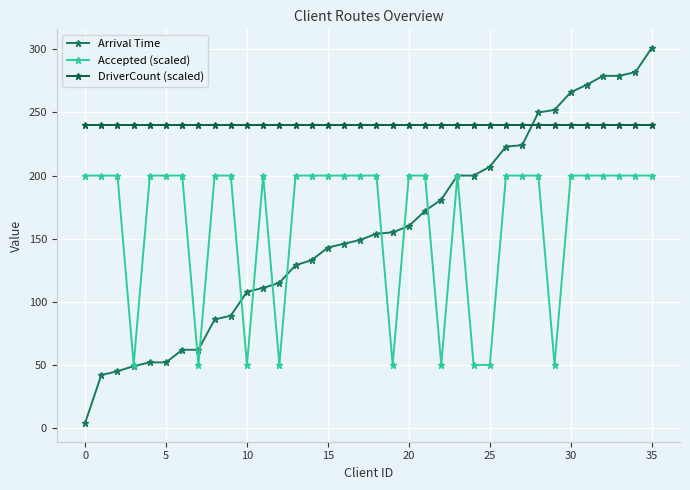

Rank the series by their maximum value, from highest to lowest.

Arrival Time, DriverCount (scaled), Accepted (scaled)